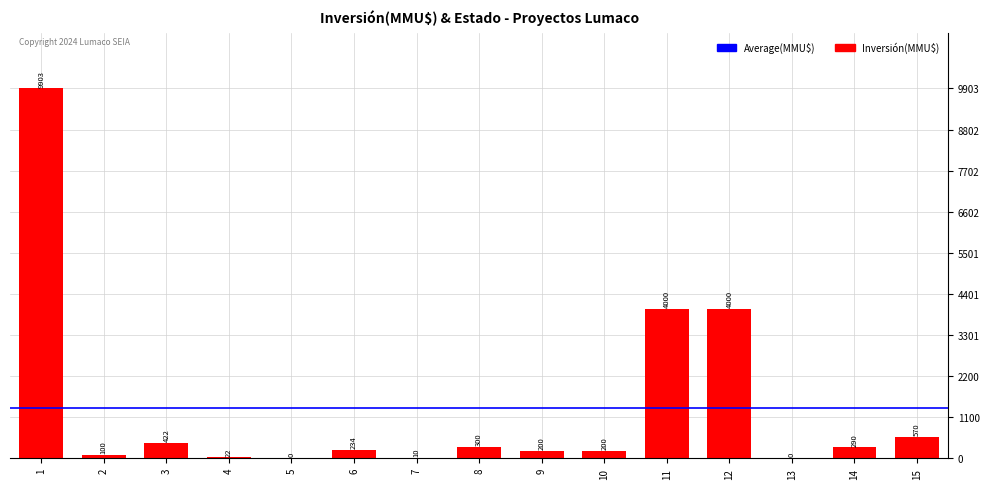

What is the sum of the values at 3 and 5?

422